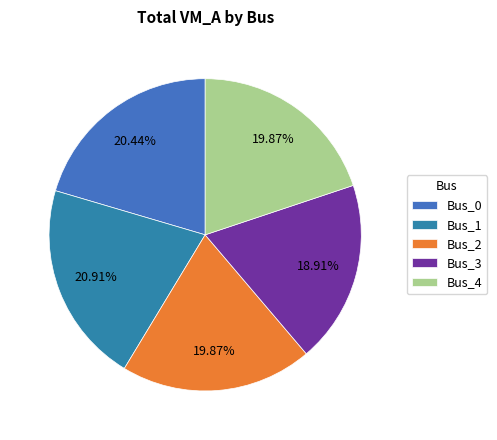

How many slices are in this pie chart?

5